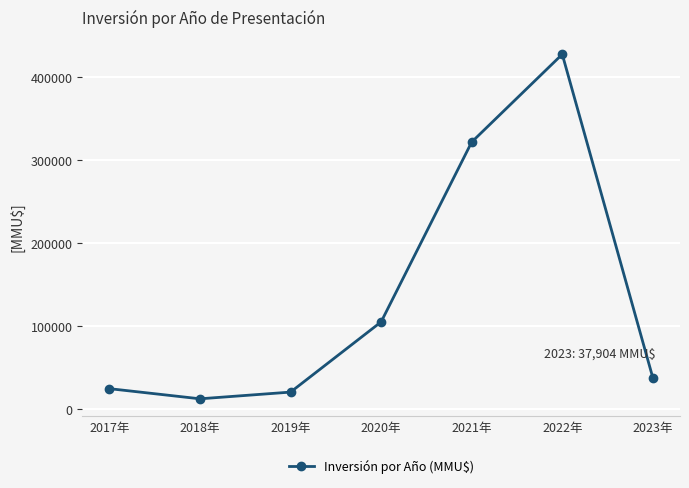

What is the difference between the maximum and second lowest values?

407170